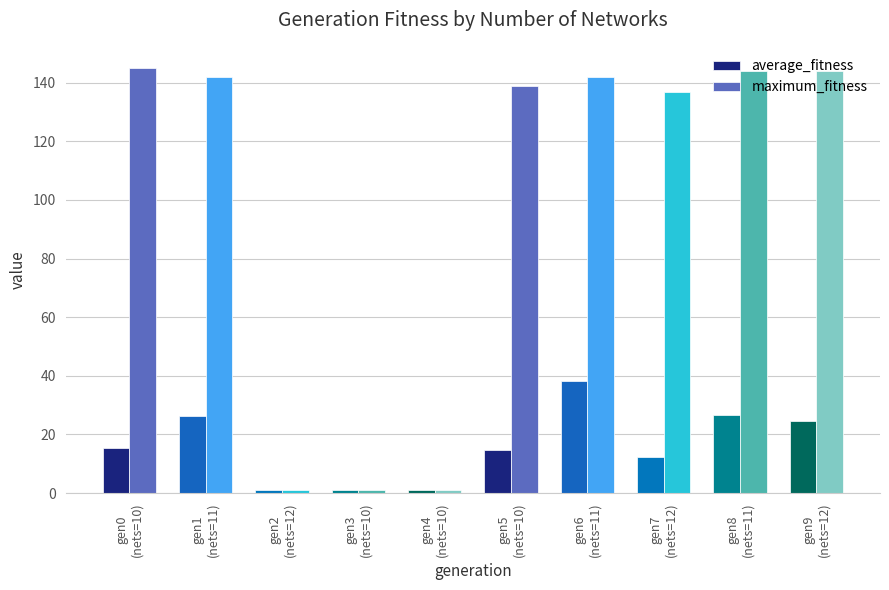

Rank the series by their average value, from highest to lowest.

maximum_fitness, average_fitness